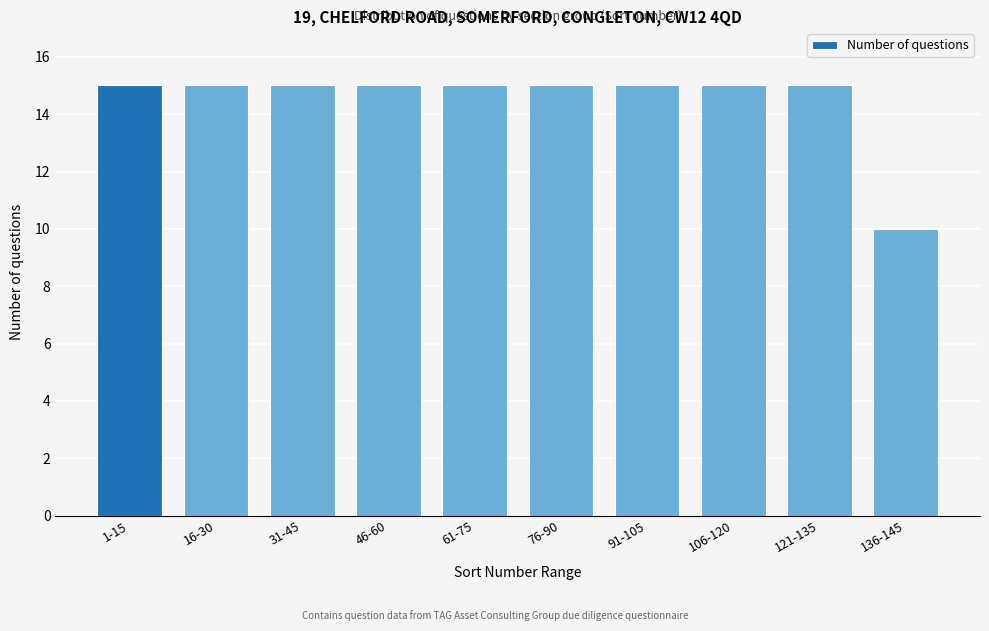

Reading right to left, what are all the values shown in this chart?

136-145=10	121-135=15	106-120=15	91-105=15	76-90=15	61-75=15	46-60=15	31-45=15	16-30=15	1-15=15